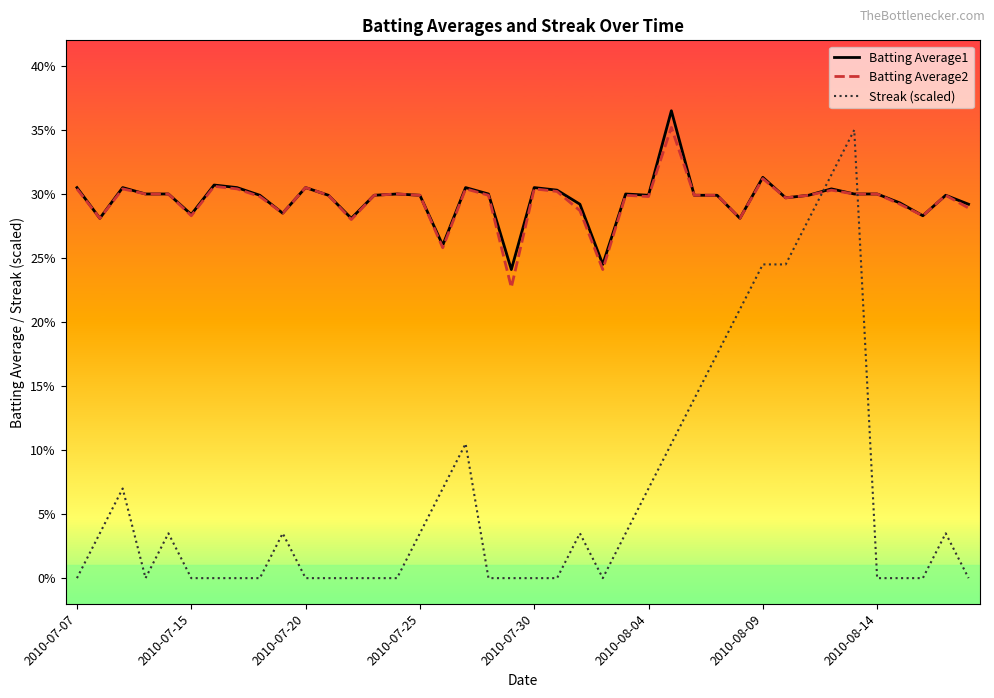

What are all the series names shown in the legend?

Batting Average1, Batting Average2, Streak (scaled)